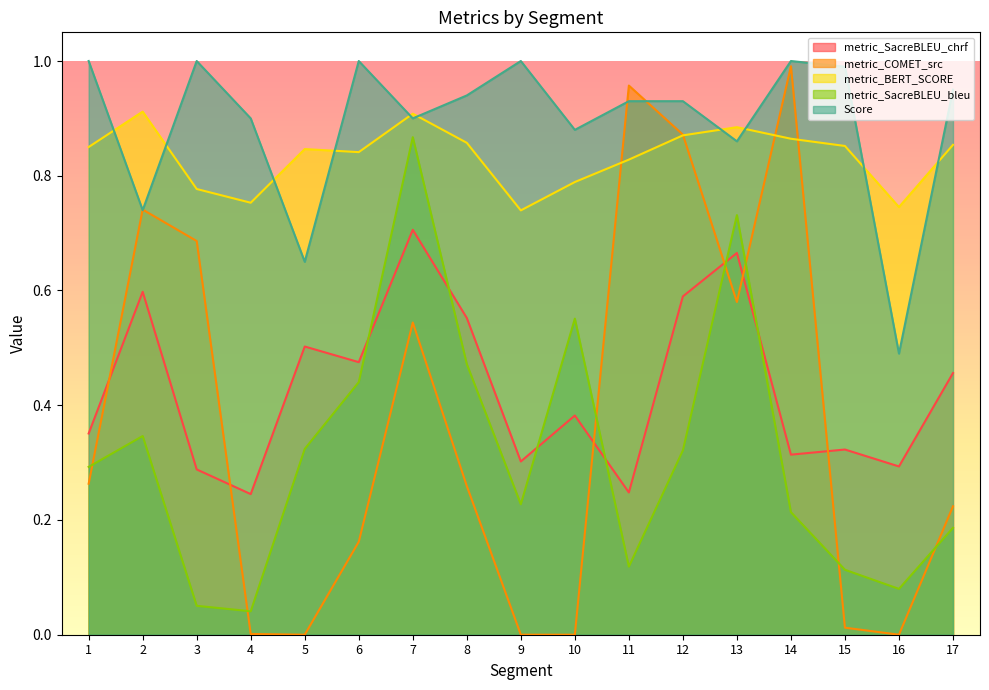

The value of metric_SacreBLEU_bleu at 17 is 0.2. True or false?

True